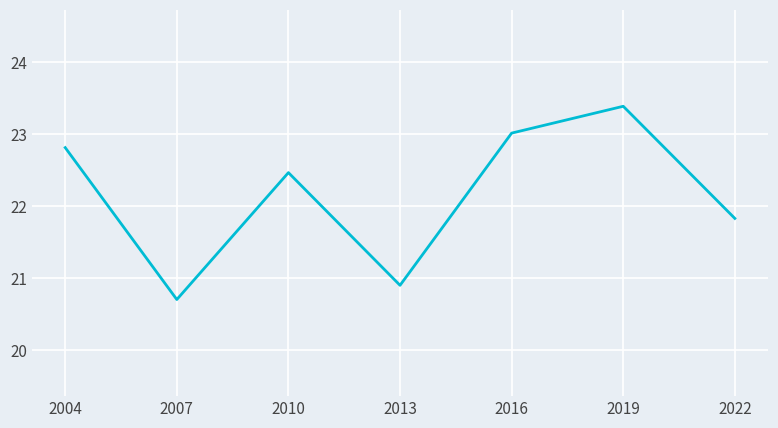

Count the number of categories in the chart.

7